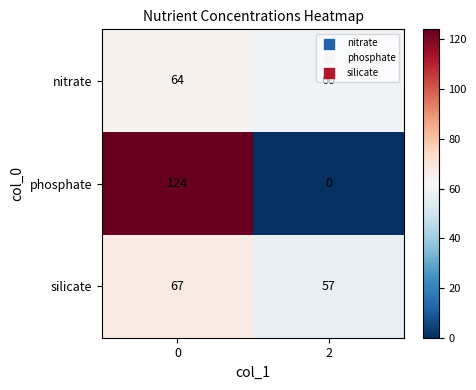

True or false: nitrate has a value of 64 at 0.

True